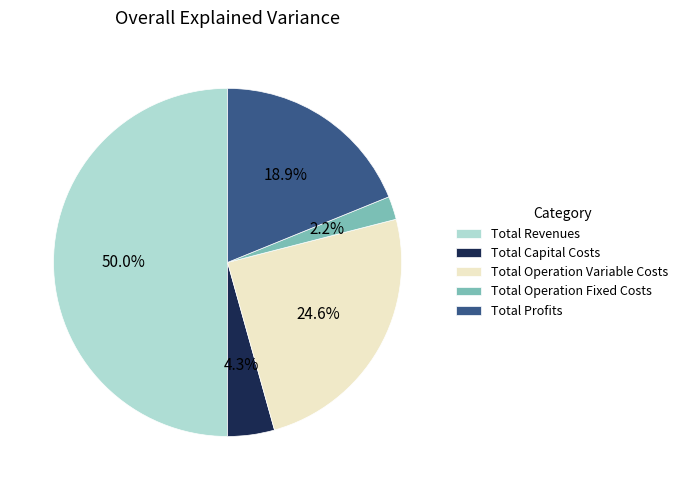

Which category accounts for the majority?

Total Revenues